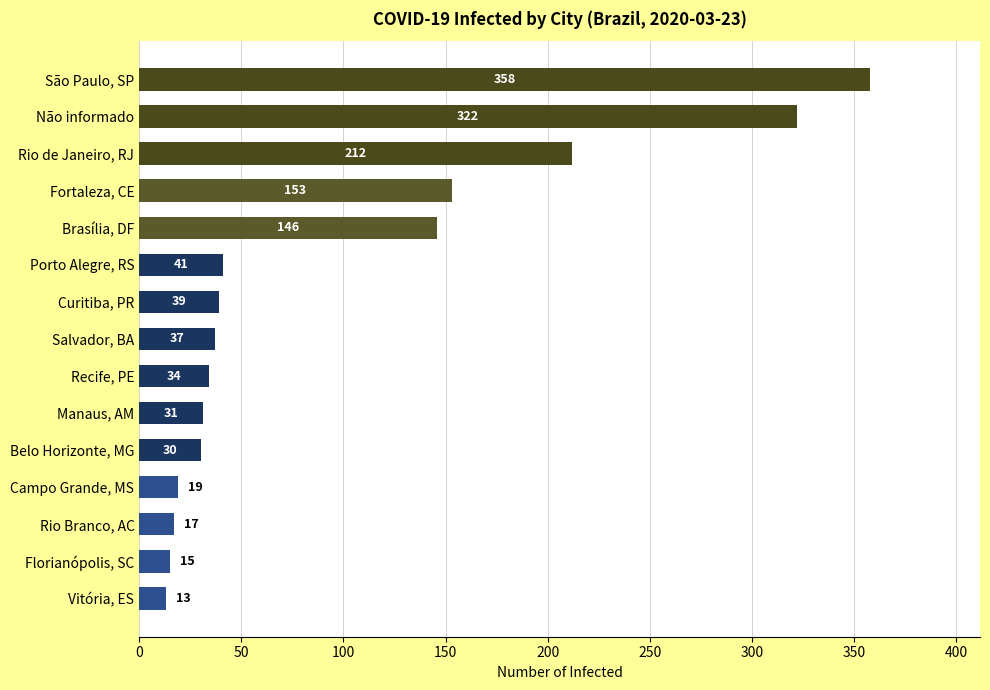

The value at Curitiba, PR is 39. True or false?

True